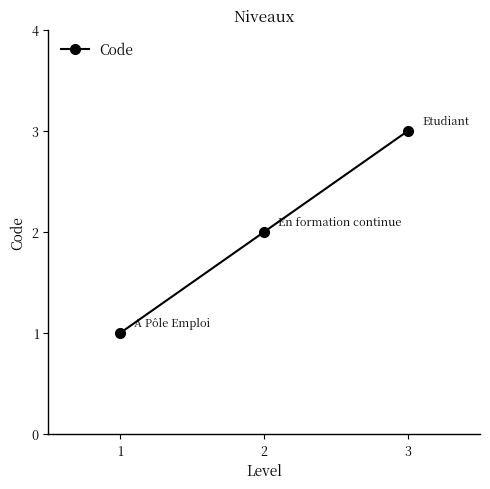

Reading left to right, extract all data points from this chart.

1=1	2=2	3=3